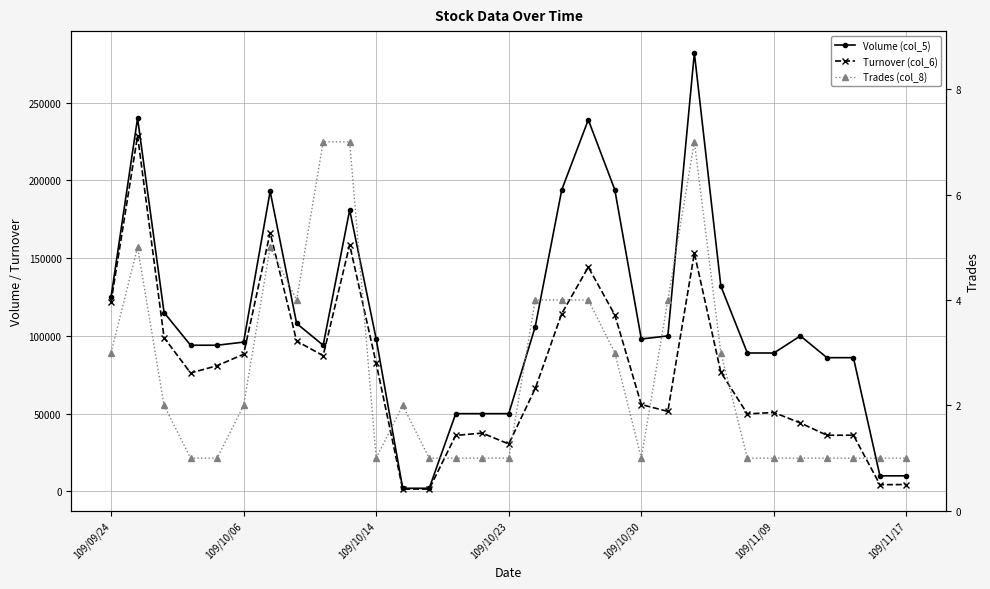

Which series has the widest spread of values?

Volume (col_5)